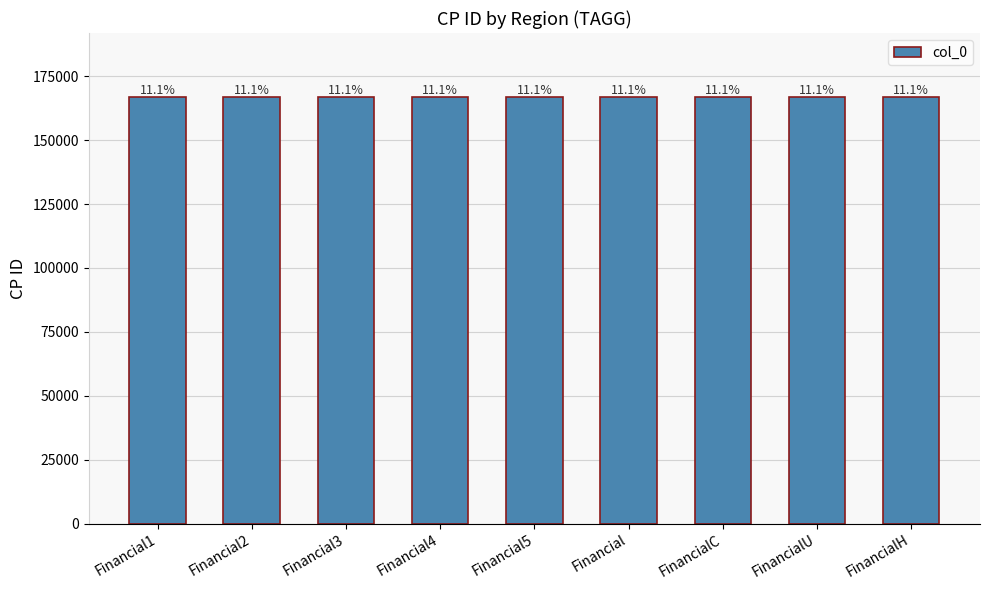

The value at FinancialH is 106002. True or false?

False